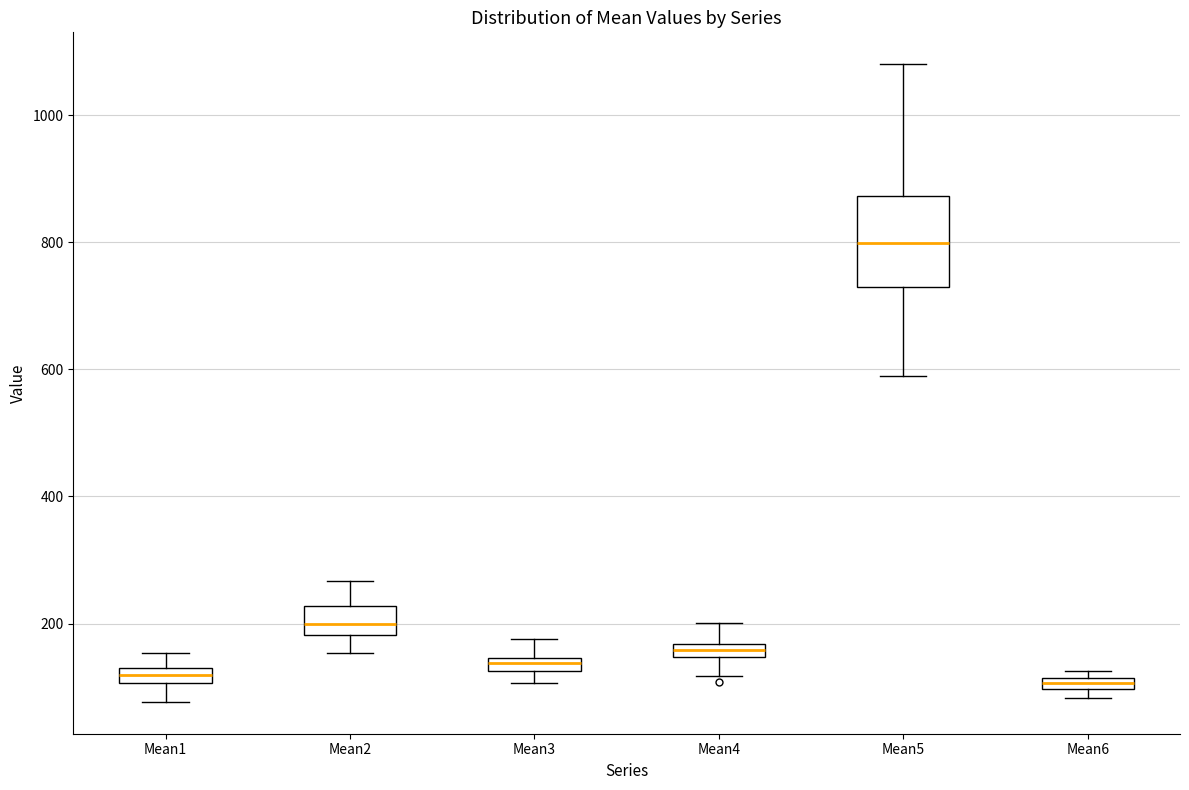

Which box is the tallest, from its lower edge to its upper edge?

Mean5